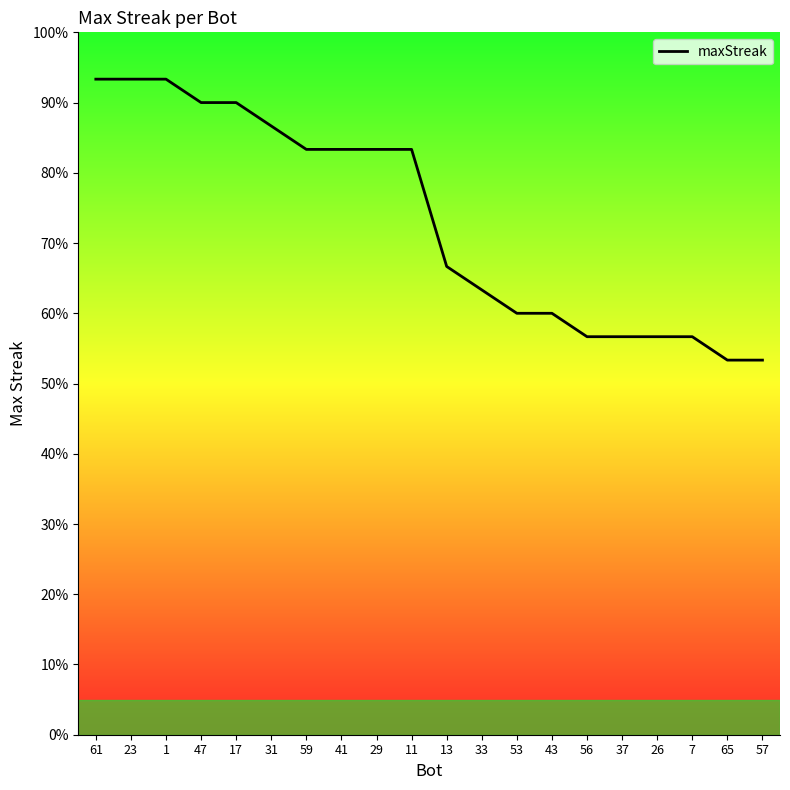

List the labels in order of value, largest first.

61, 23, 1, 47, 17, 31, 59, 41, 29, 11, 13, 33, 53, 43, 56, 37, 26, 7, 65, 57